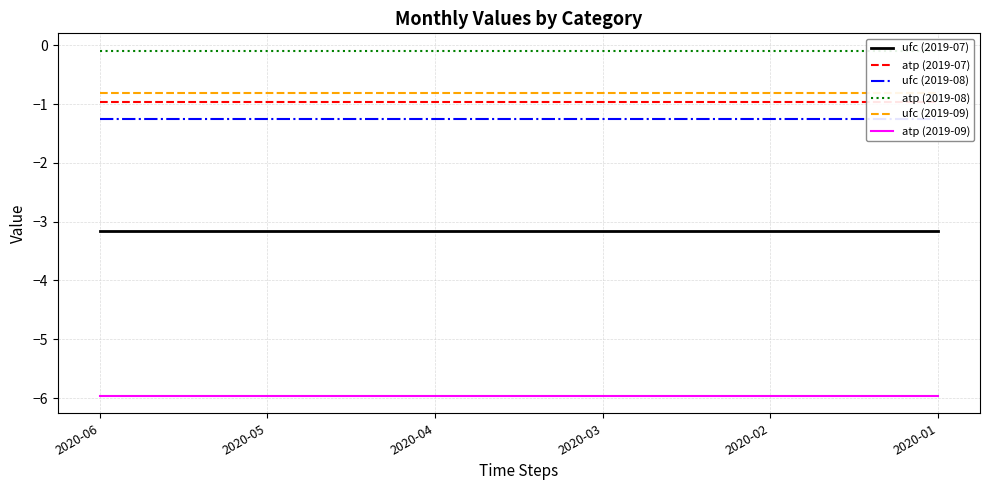

True or false: ufc (2019-08) and atp (2019-07) cross at least once.

False